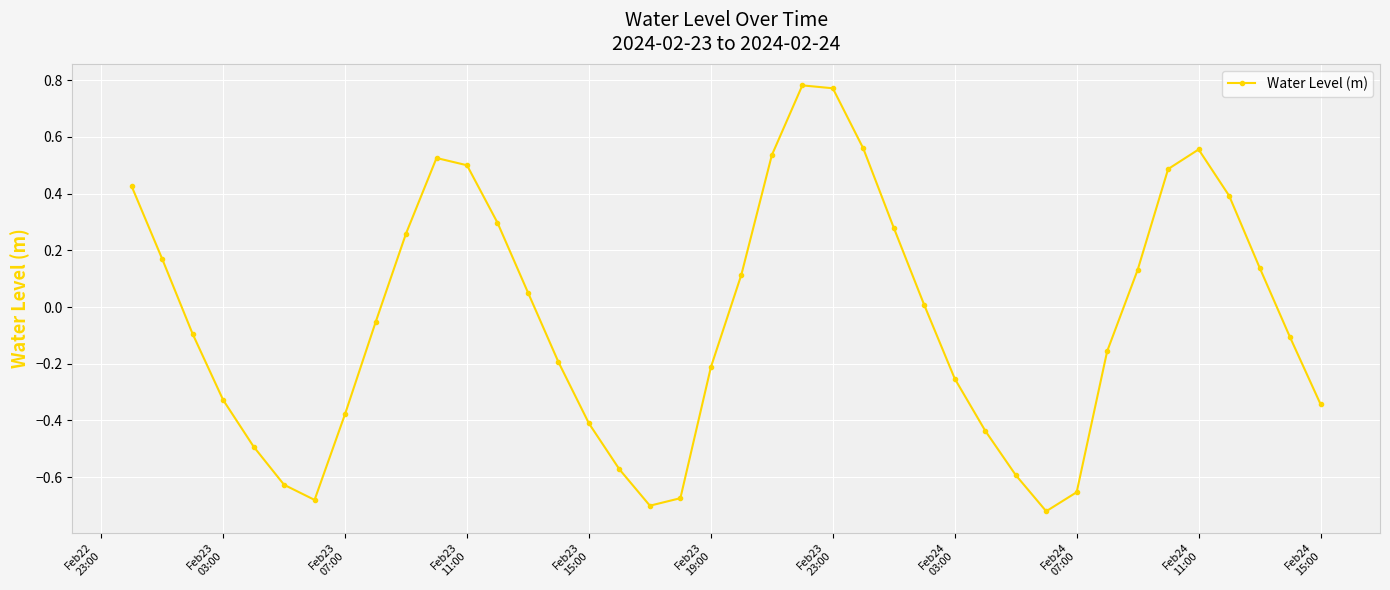

How many points are lower than both their immediate neighbors (excluding endpoints)?

3